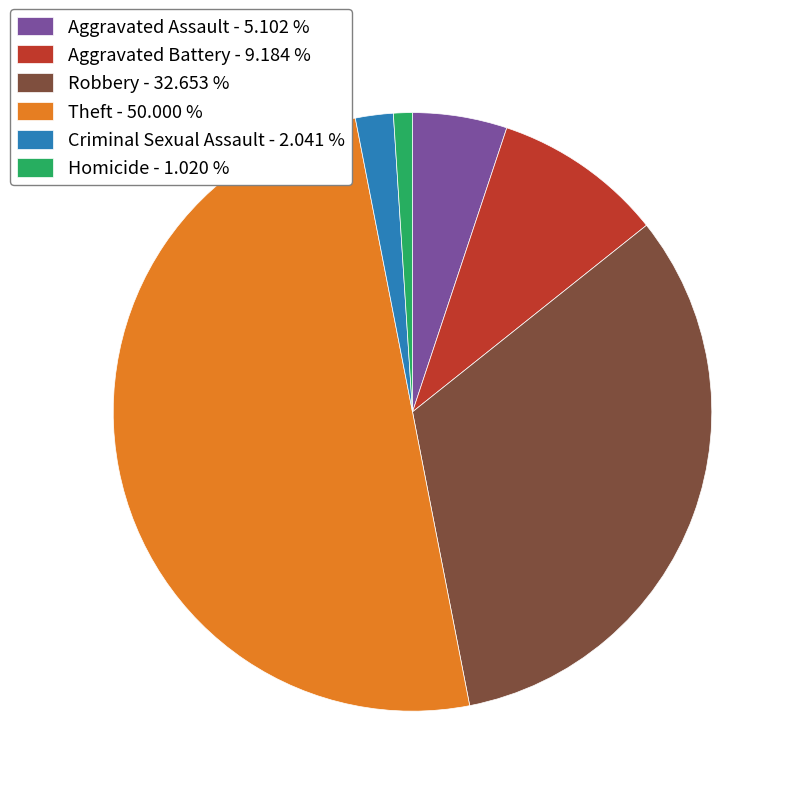

The Robbery slice represents 33% of the pie. True or false?

True